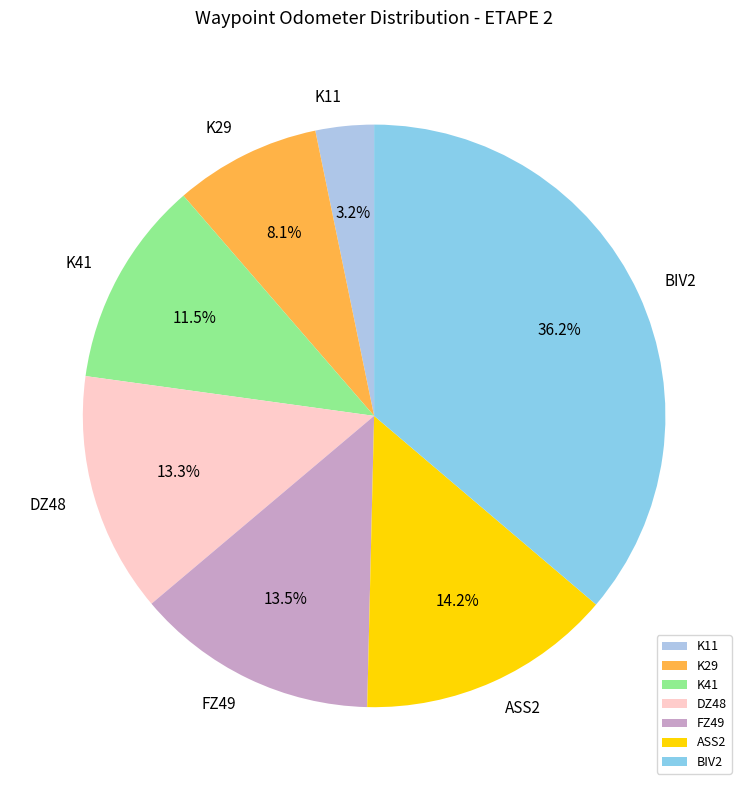

Which category has the smallest portion of the pie?

K11